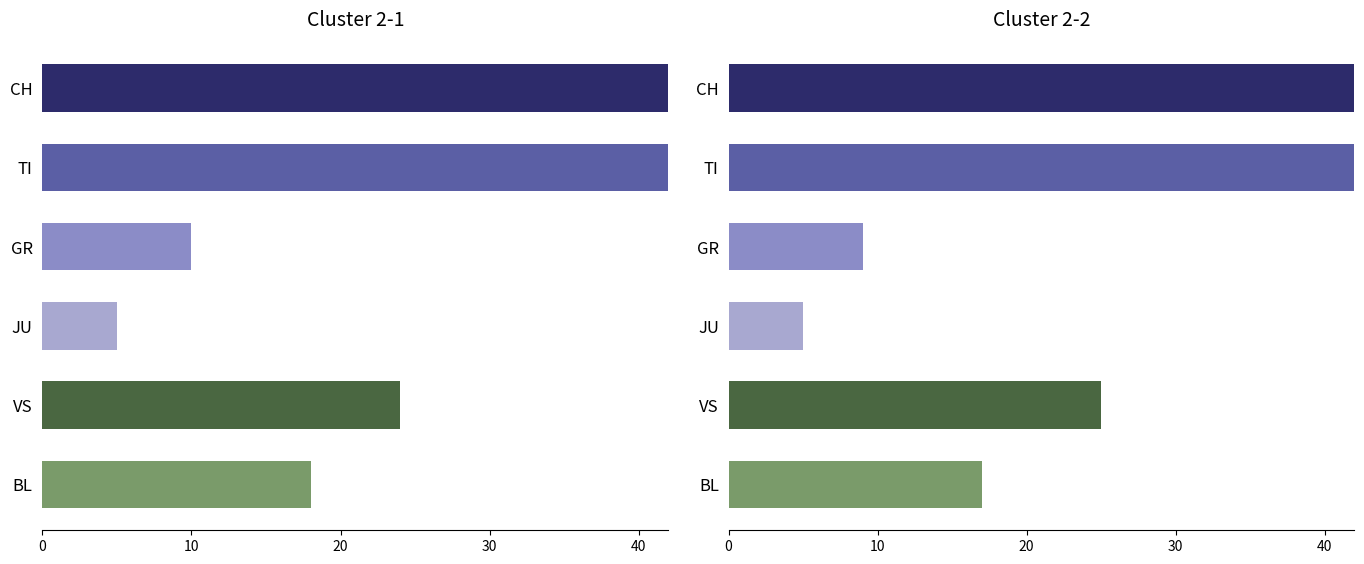

List the series in order of their peak value, highest first.

CH, TI, VS, BL, GR, JU